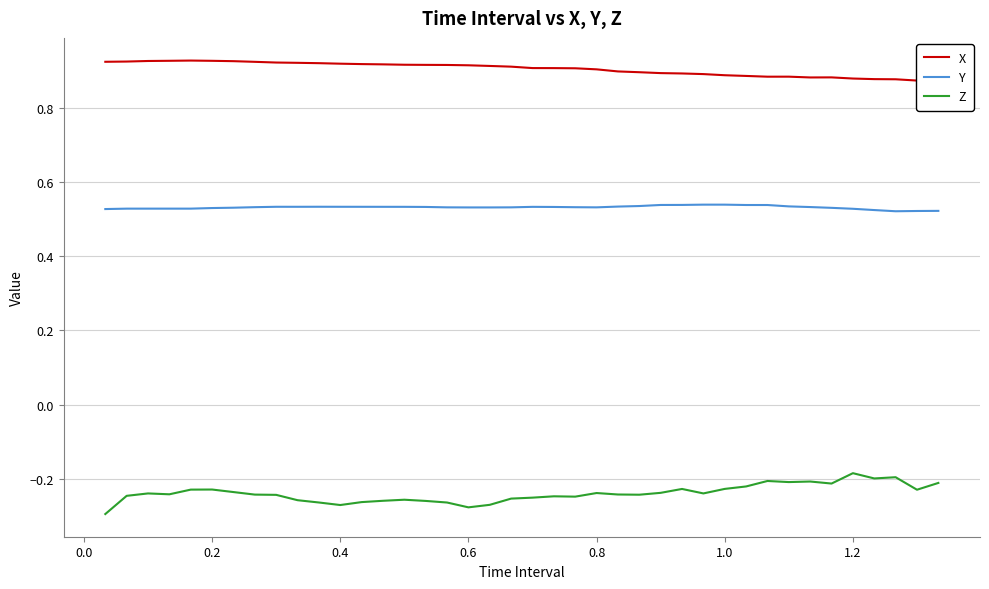

True or false: Y and Z intersect in this chart.

False